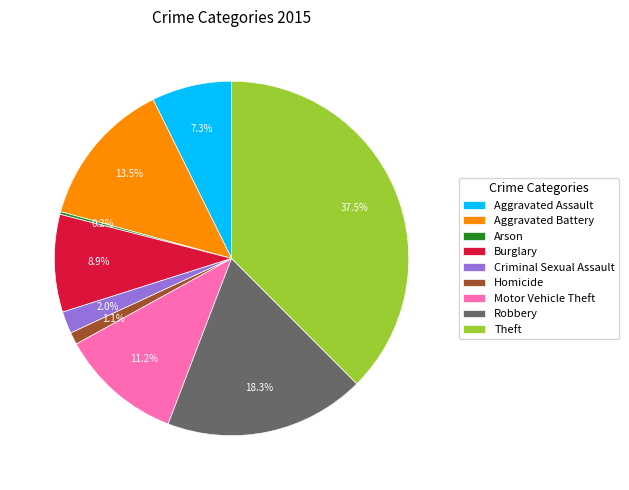

What percentage is the Homicide slice, to the nearest percent?

1%